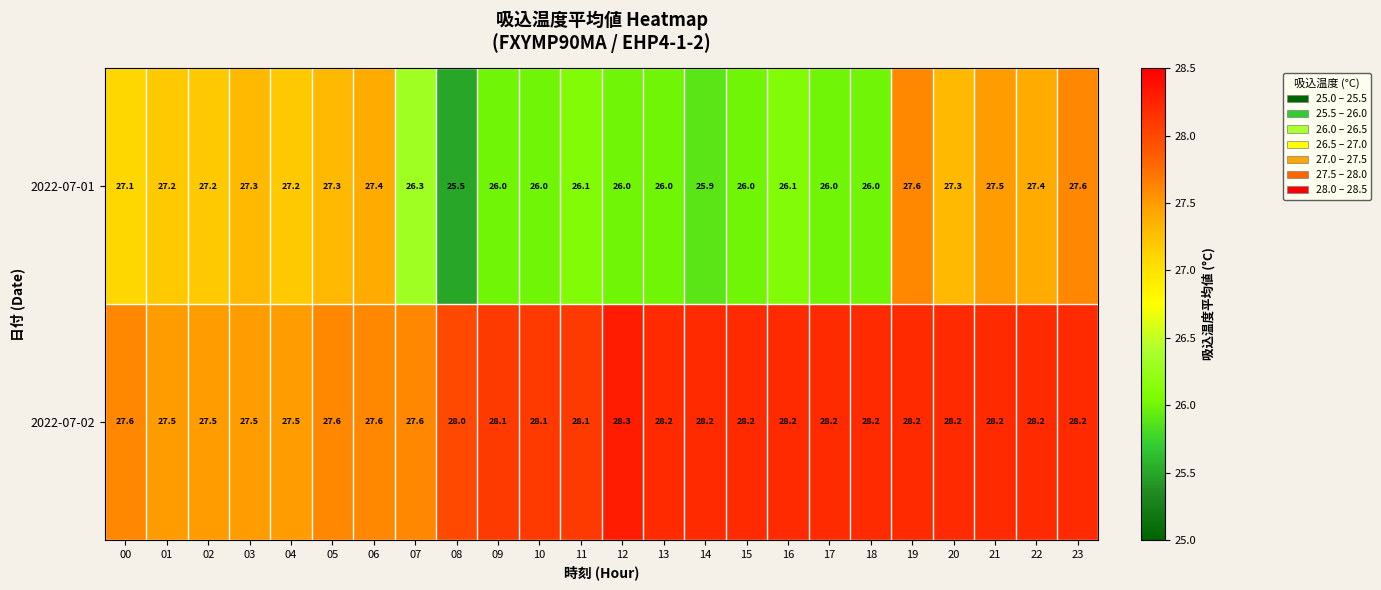

Which series has the largest total across all categories?

2022-07-02